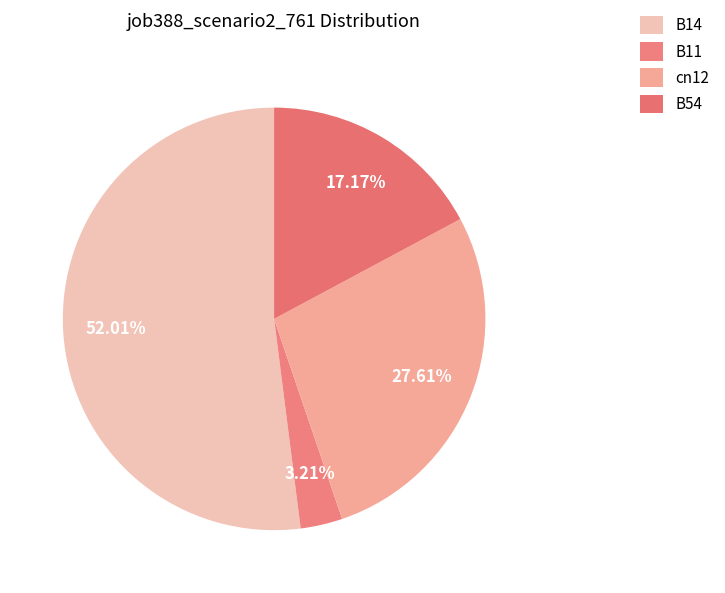

Is it true that cn12 is 28% of the pie?

True